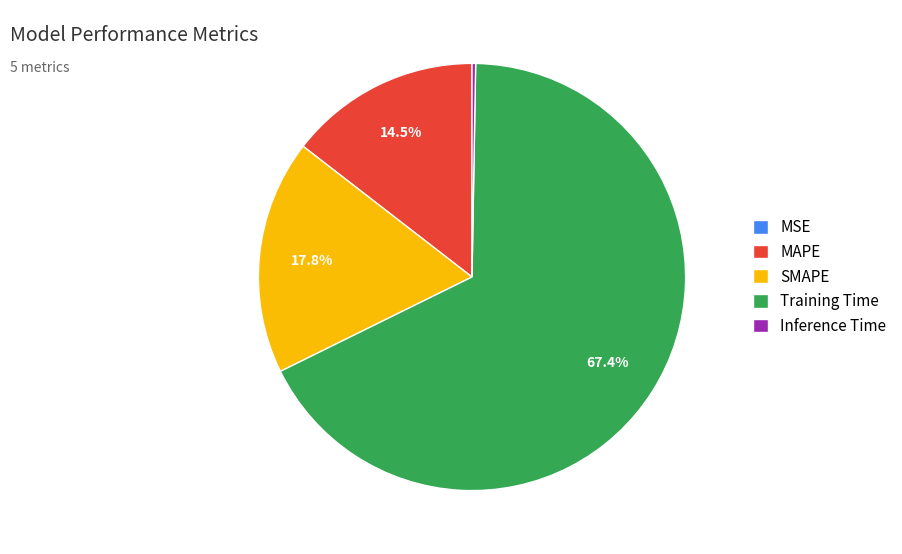

How much of the chart is everything except Training Time?

32.6%